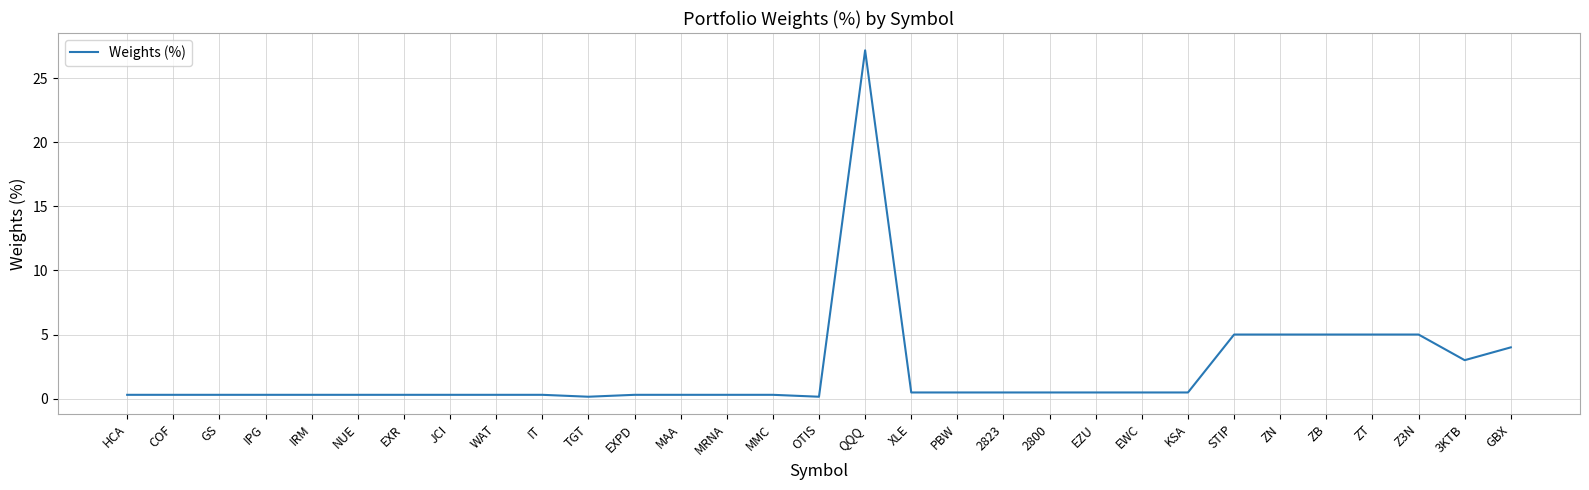

Count the number of categories in the chart.

31